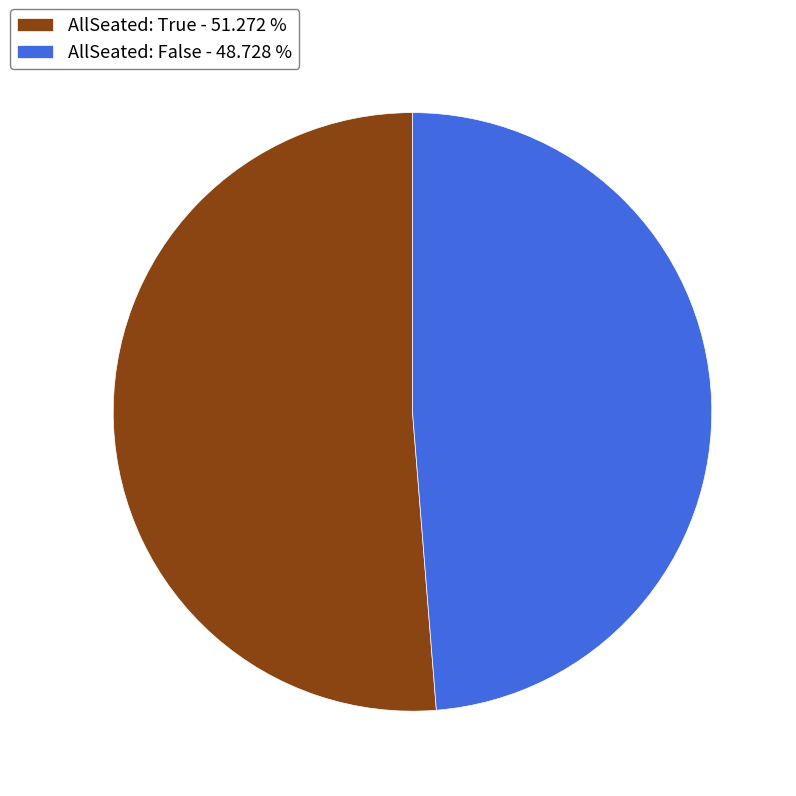

What is the smallest slice in the pie chart?

AllSeated: False - 48.728 %